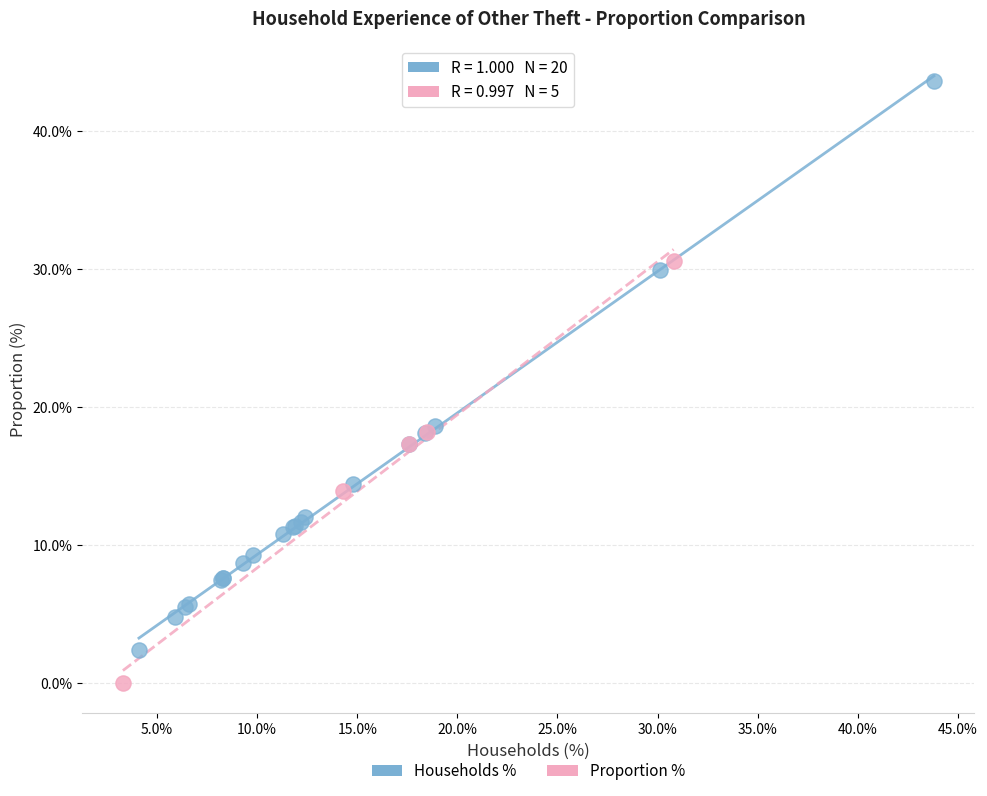

What are all the series names shown in the legend?

Households %, Proportion %